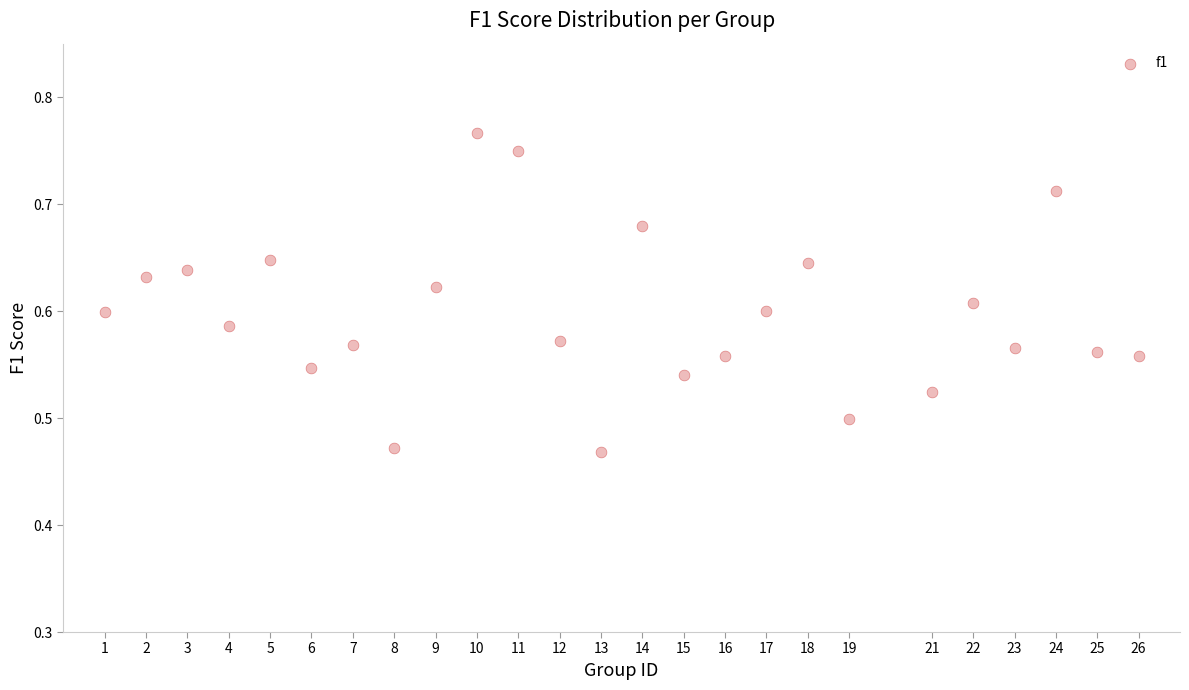

What is the range of X values (max minus min)?

25.0